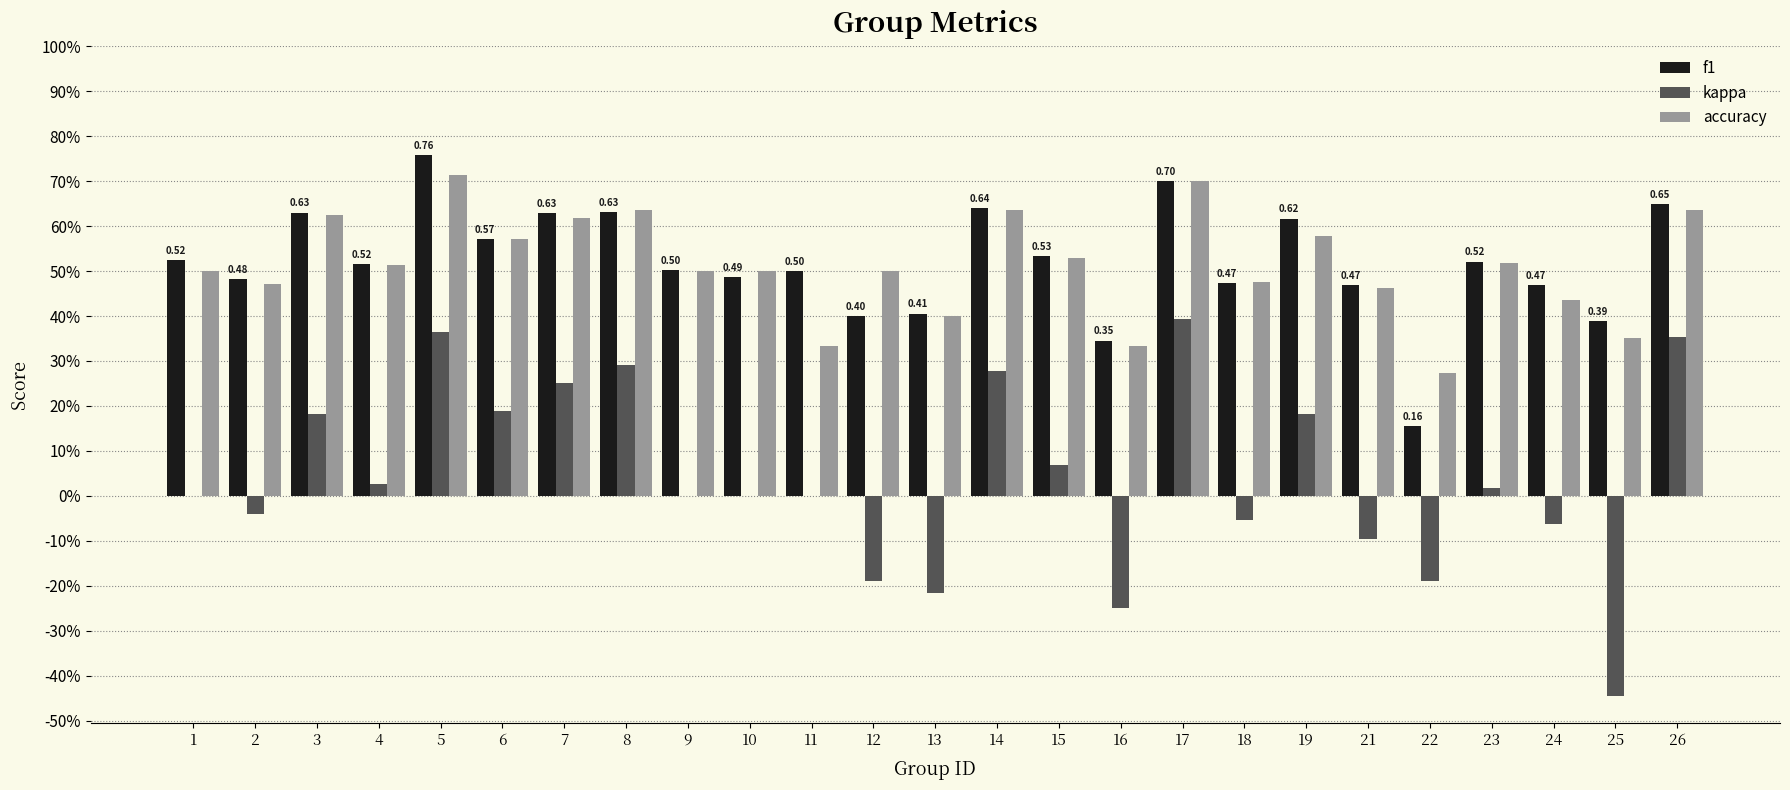

Does the chart contain stacked bars?

No